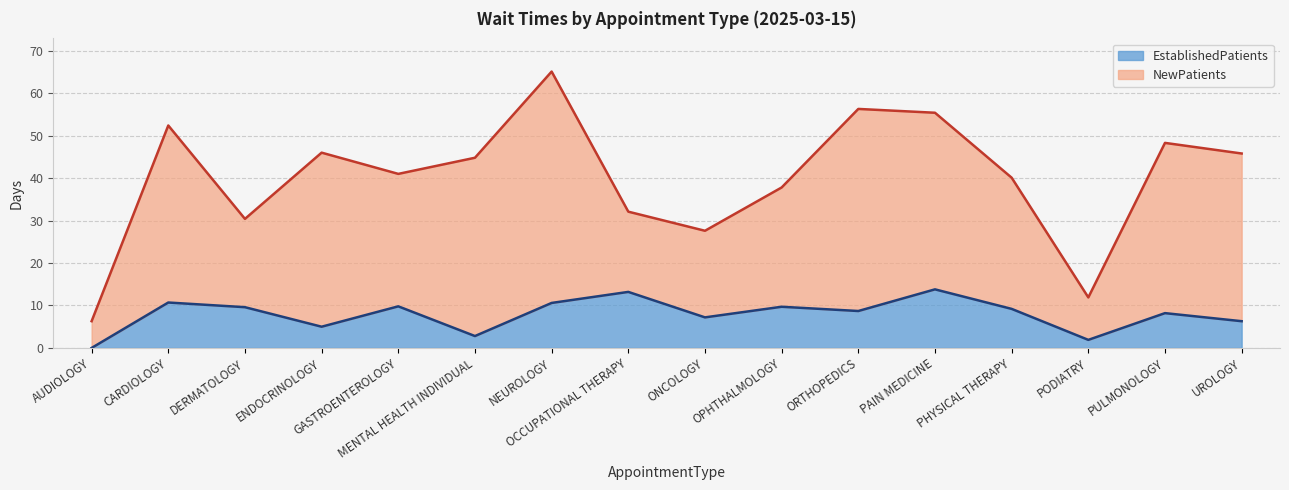

List the labels in order of value, smallest first.

AUDIOLOGY, PODIATRY, MENTAL HEALTH INDIVIDUAL, ENDOCRINOLOGY, UROLOGY, ONCOLOGY, PULMONOLOGY, ORTHOPEDICS, PHYSICAL THERAPY, DERMATOLOGY, OPHTHALMOLOGY, GASTROENTEROLOGY, NEUROLOGY, CARDIOLOGY, OCCUPATIONAL THERAPY, PAIN MEDICINE